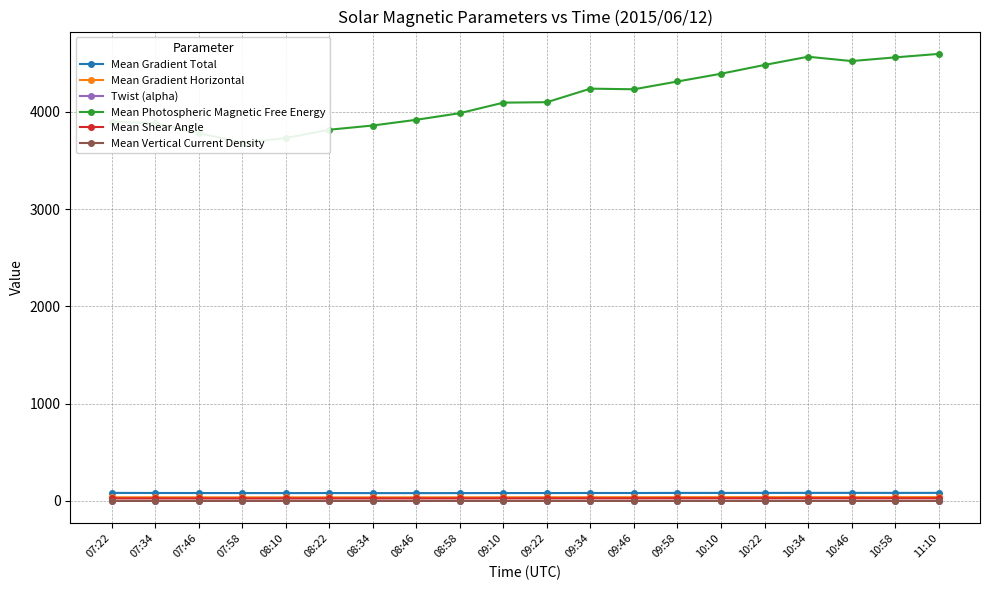

What is the total value across all series at 08:22?

3959.1